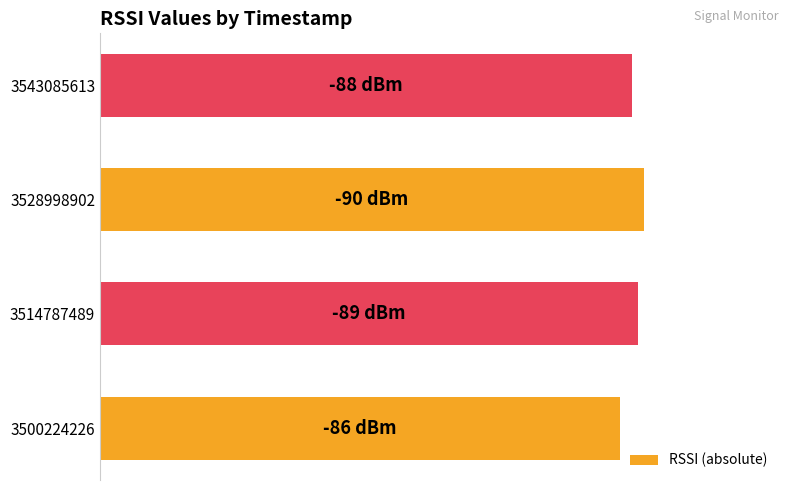

Rank the categories by value from highest to lowest.

3528998902, 3514787489, 3543085613, 3500224226